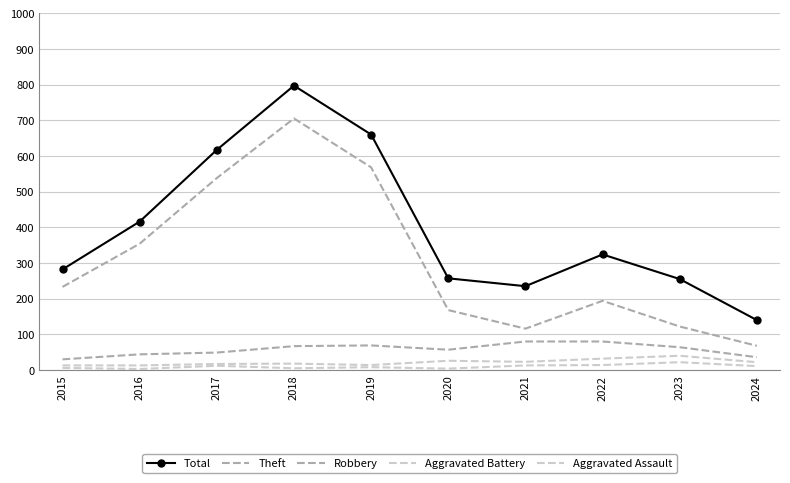

Is the value of Aggravated Assault at 2015 greater than the value of Theft at 2015?

No